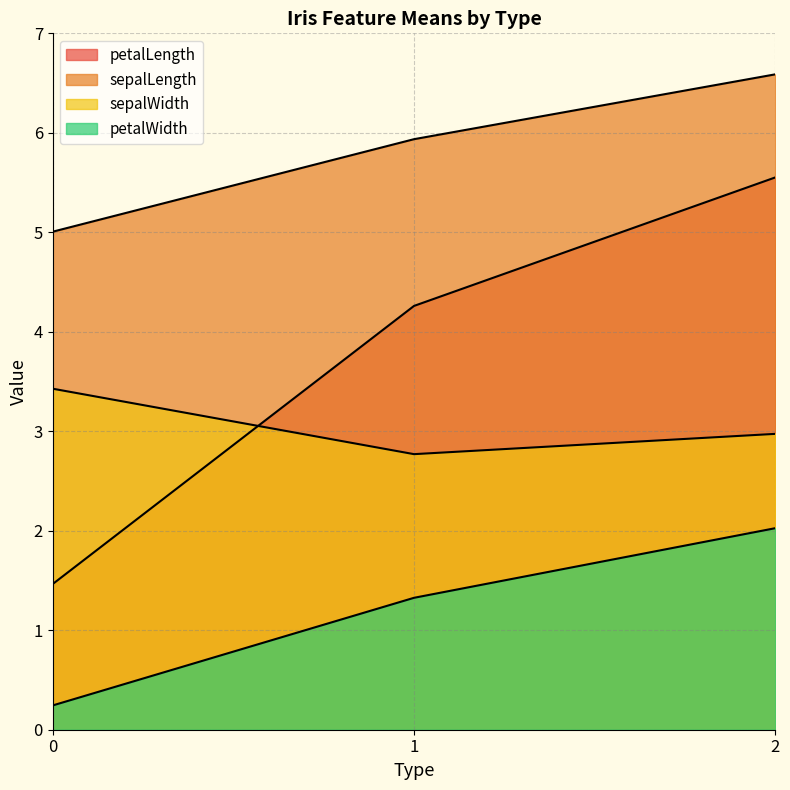

Does the chart display data point markers on the line(s)?

No